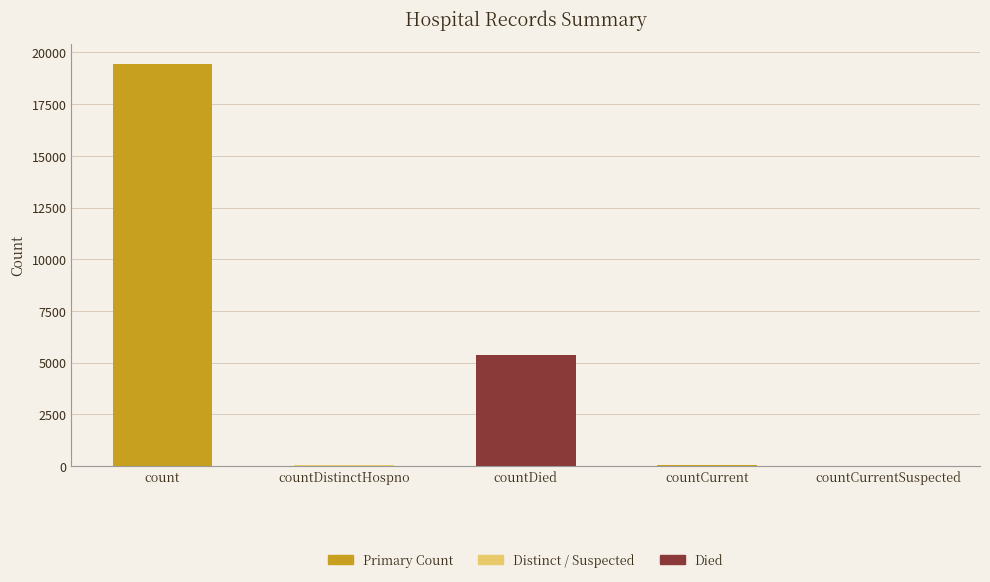

Between count and countDistinctHospno, which is larger?

count